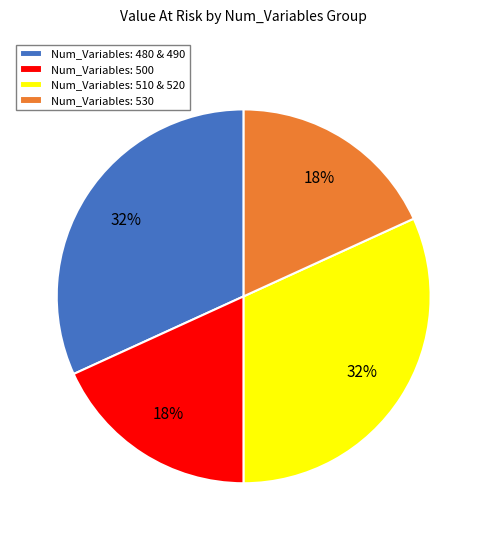

Is it true that Num_Variables: 480 & 490 is 32% of the pie?

True